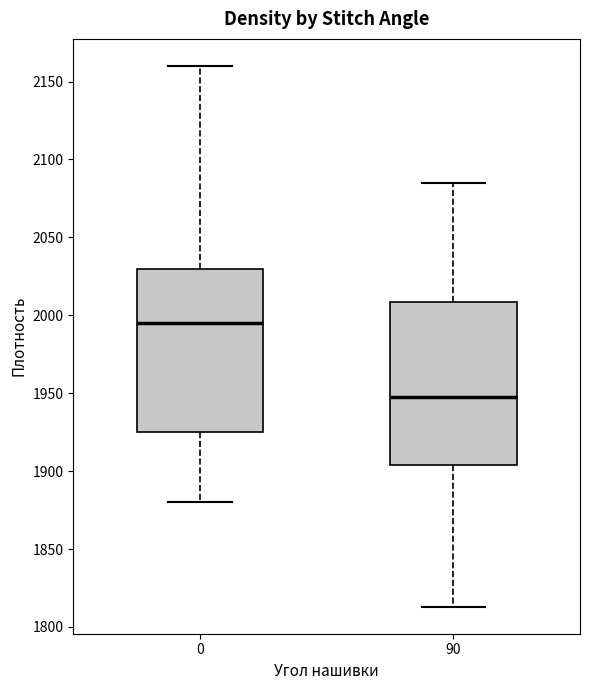

Reading left to right, read every box against the y-axis: the position of its median line, the range the box covers, and the ends of its whiskers. The values are not printed on the chart, so give them approximately, as read against the axis.

0: median 1995, box 1925 to 2030, whiskers 1880 to 2160
90: median 1950, box 1905 to 2010, whiskers 1815 to 2085